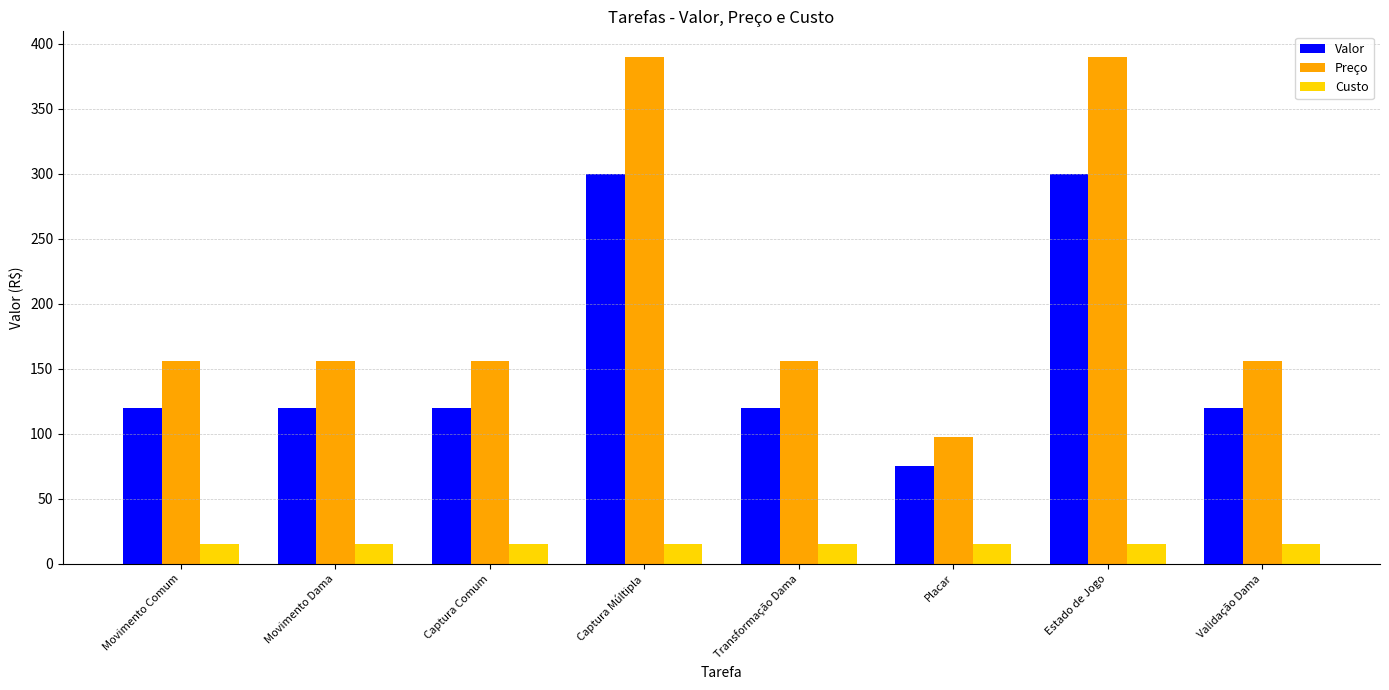

Is it true that Valor equals 120.0 at Transformação Dama?

True